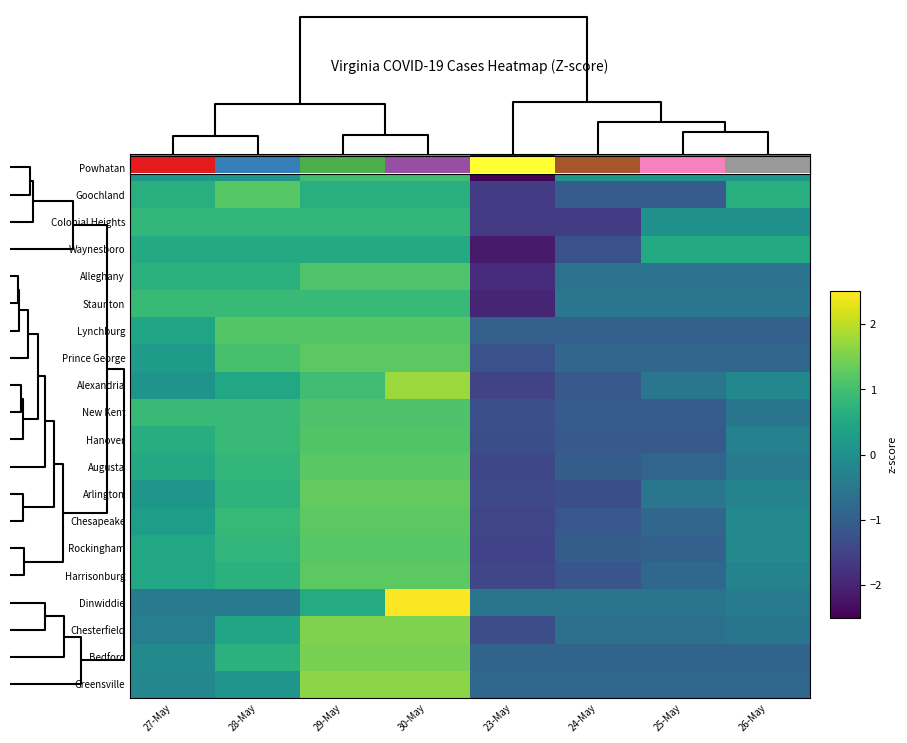

The Harrisonburg series shows -1.4 at 25-May. True or false?

False